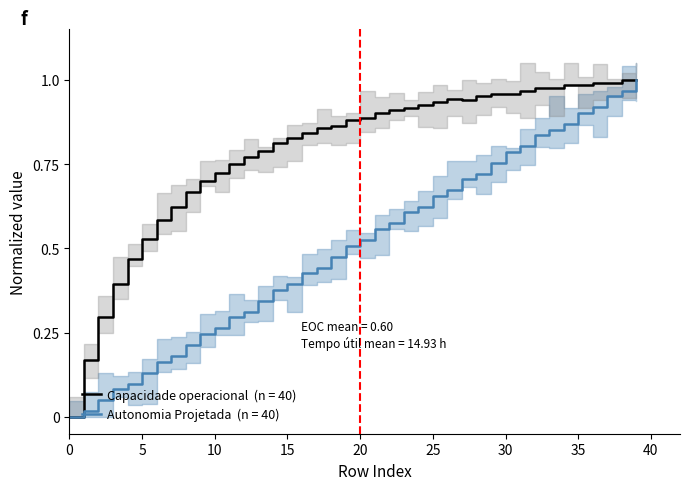

Rank the series by their average value, from lowest to highest.

Autonomia Projetada [h], Capacidade operacional [ha/h]